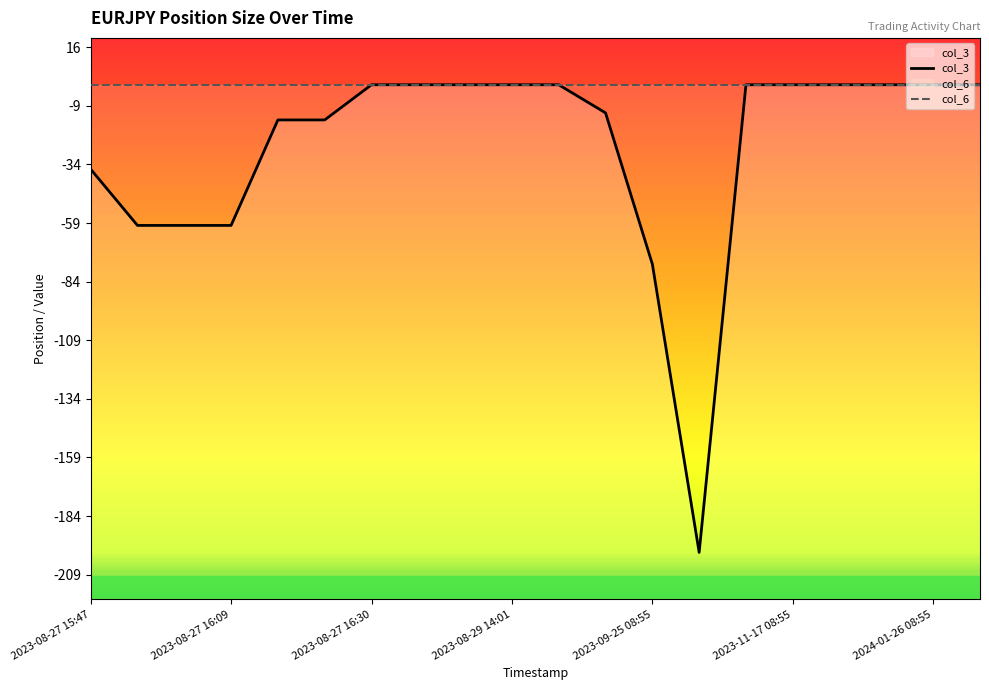

What is the label of the 9th point from the right?

2023-09-01 08:55